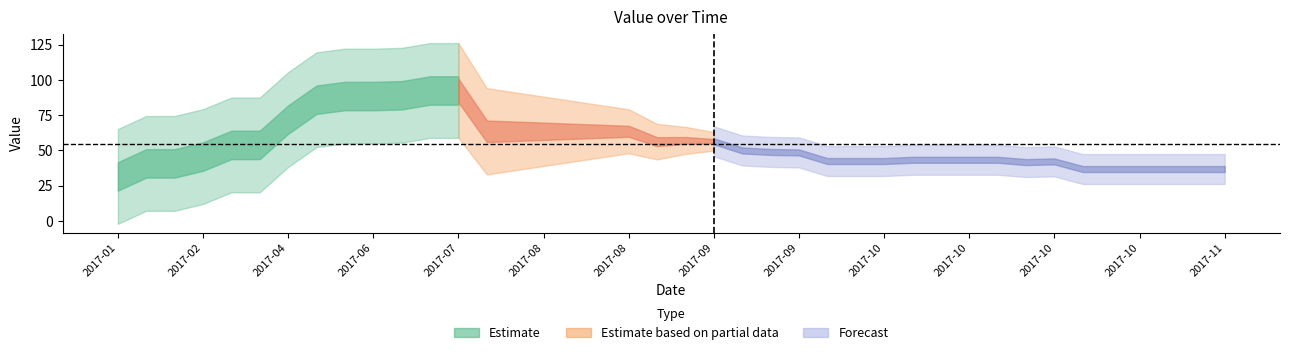

Is this an area chart (filled region under the line)?

No